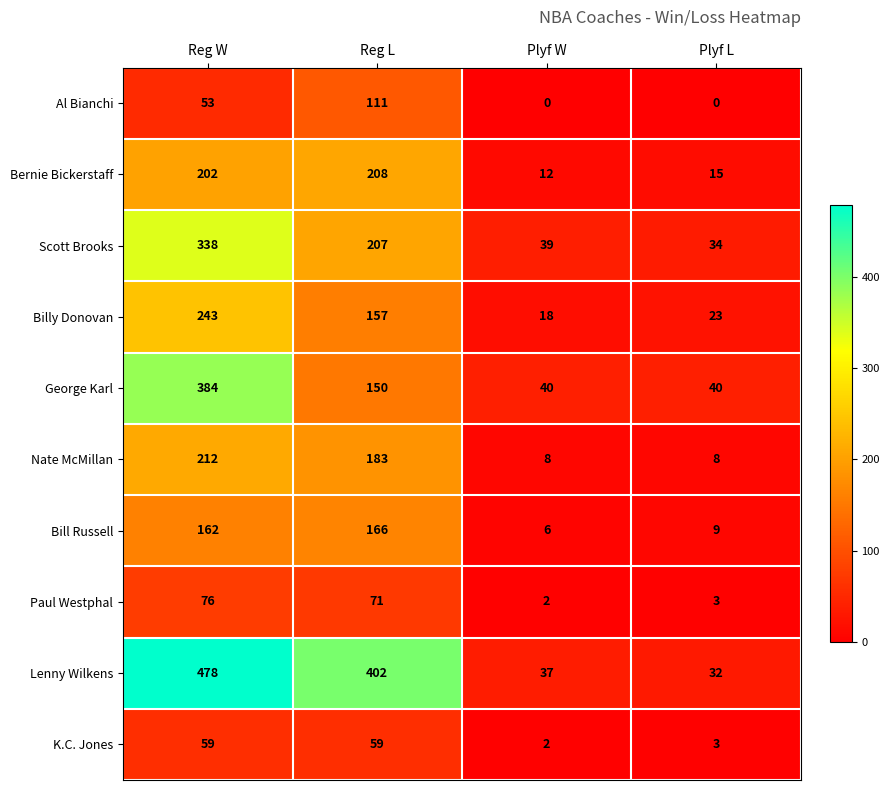

At which label is Lenny Wilkens closest to 255?

Reg L